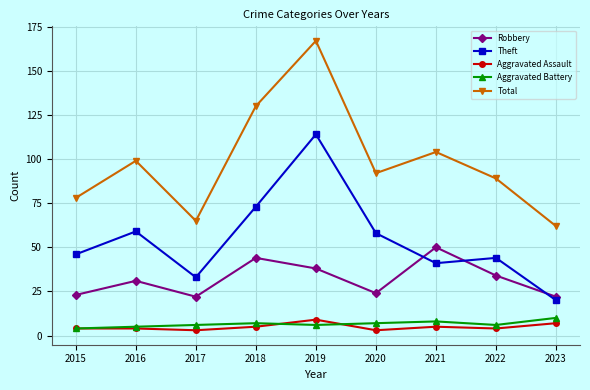

The Theft series shows 41 at 2021. True or false?

True